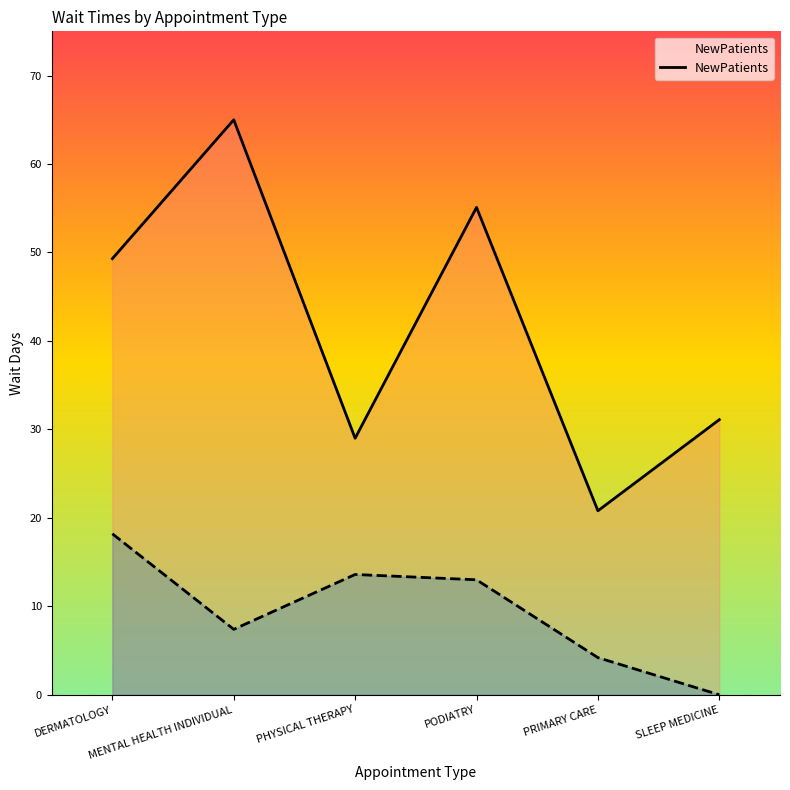

What is the total value across all series at PHYSICAL THERAPY?

42.6